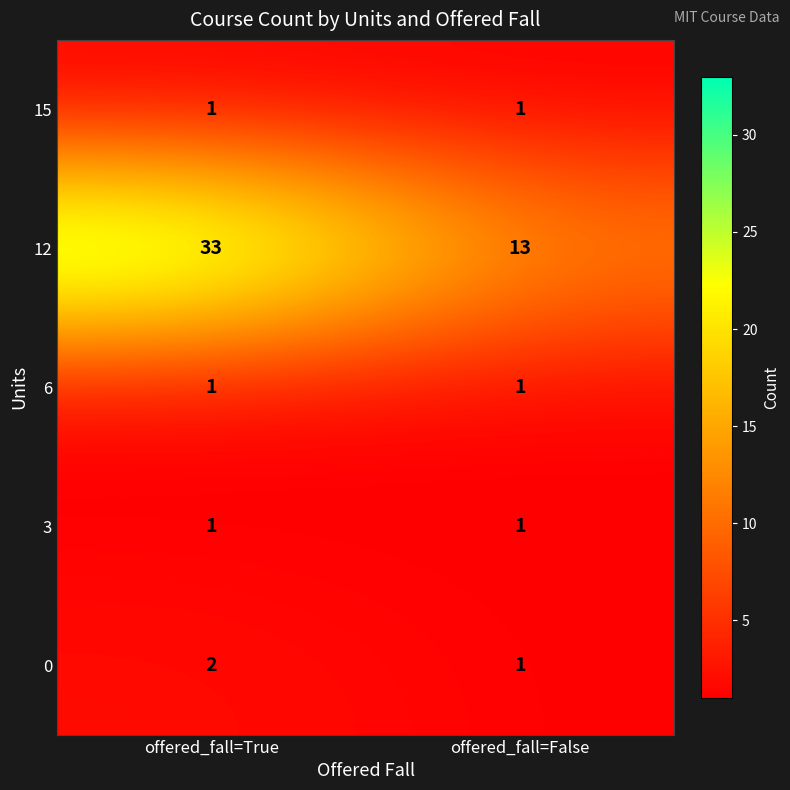

Reading right to left, extract all data points from this chart.

15: 1	1
12: 13	33
6: 1	1
3: 1	1
0: 1	2